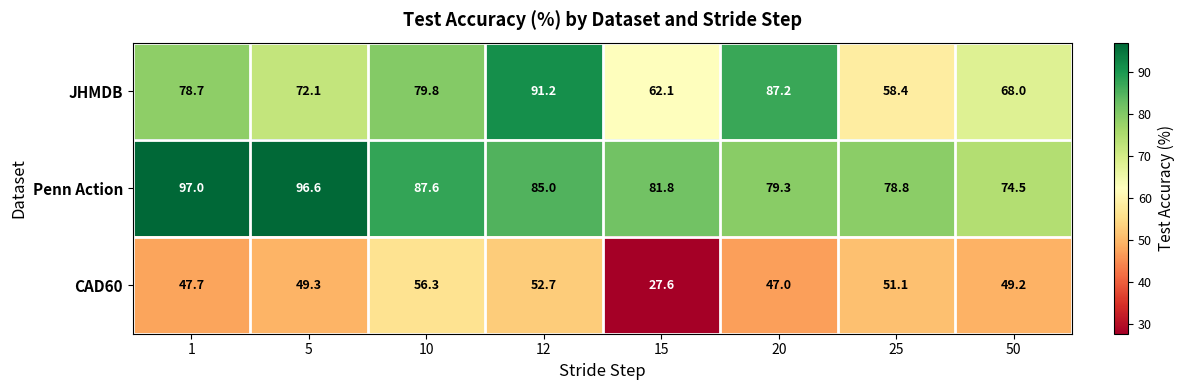

What is the spread (max minus min) of values at 15?

54.2